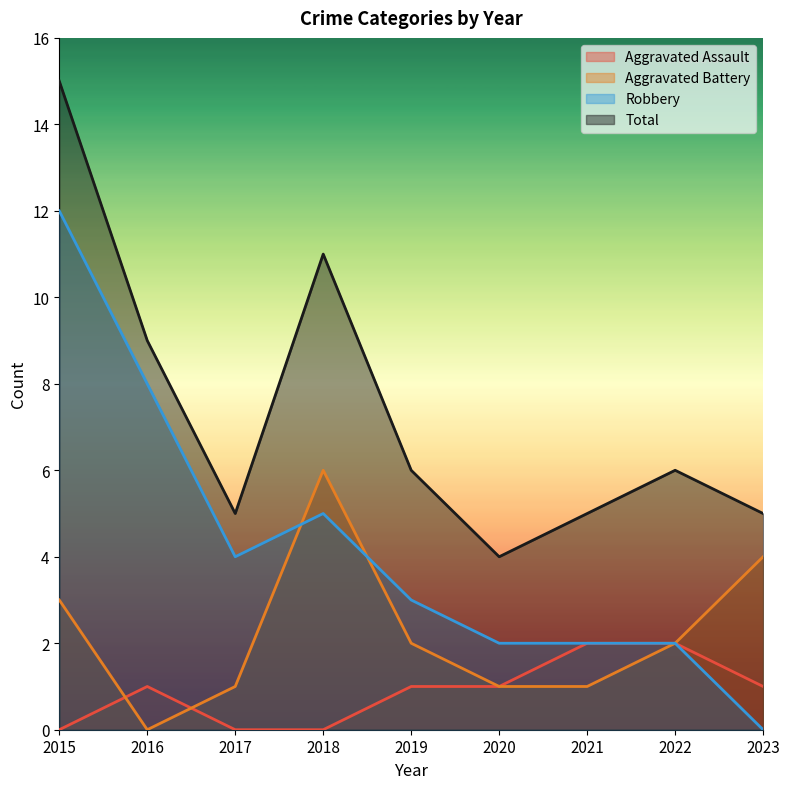

What is the sum of all Aggravated Assault values?

8